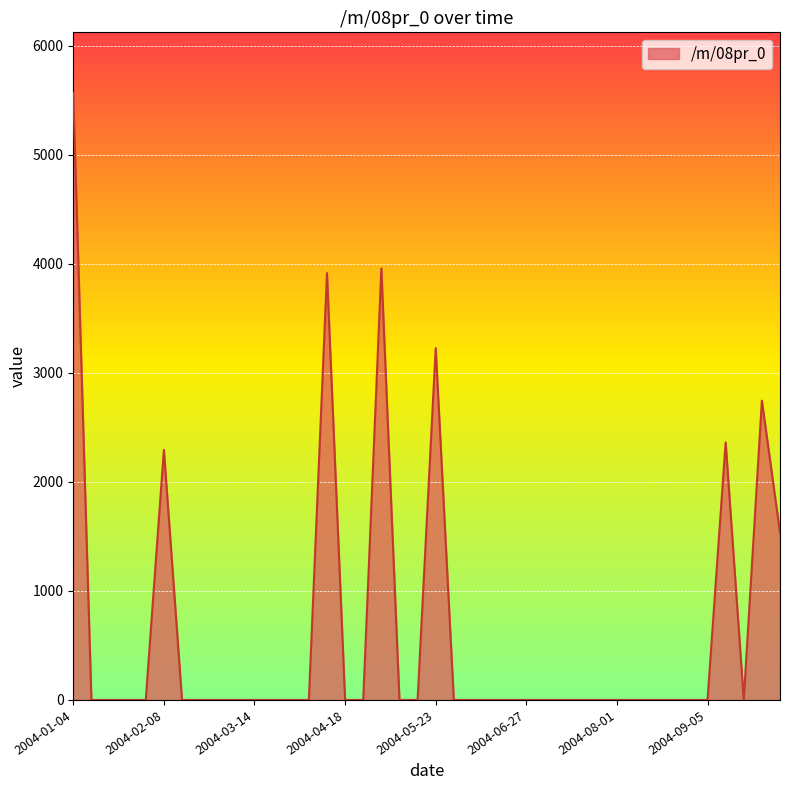

What is the difference between the maximum and minimum values?

5566.5